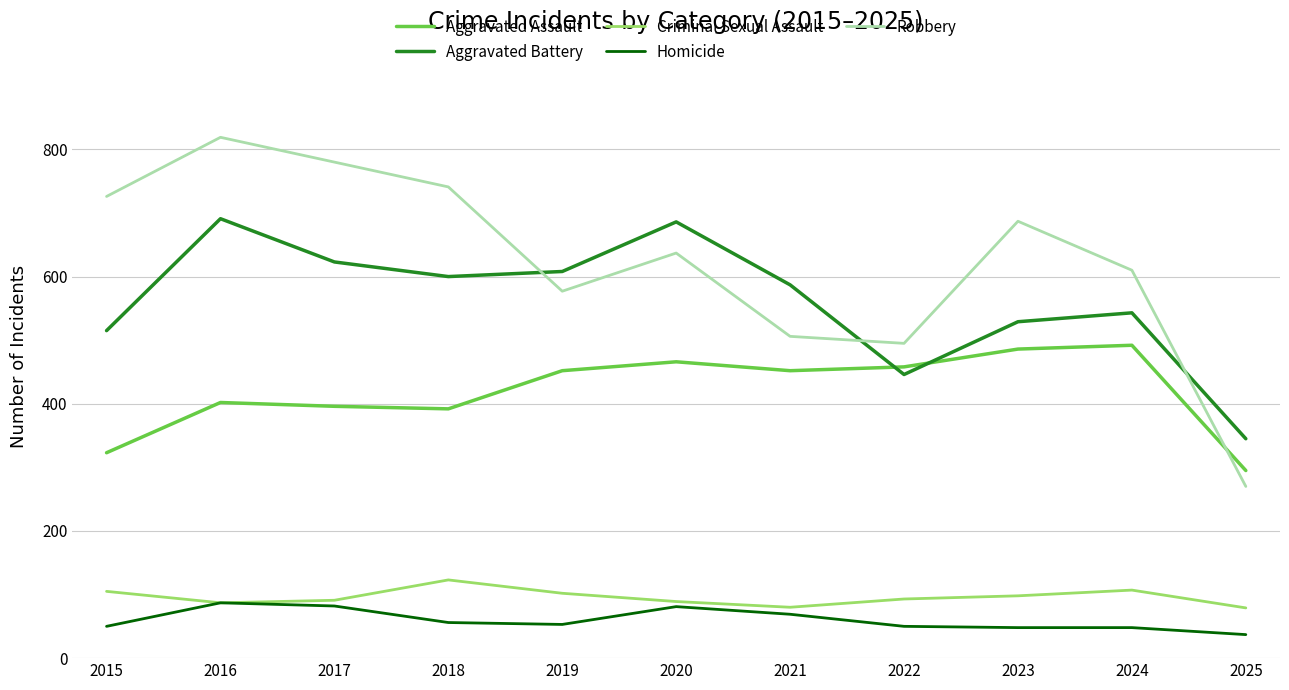

What is the lowest value of the Criminal Sexual Assault series?

79